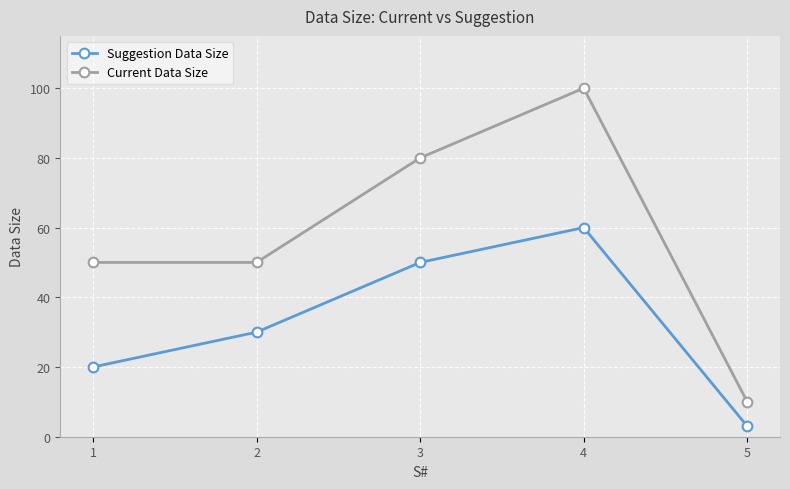

Reading left to right, list all the values displayed in this chart.

Suggestion Data Size: 20	30	50	60	3
Current Data Size: 50	50	80	100	10